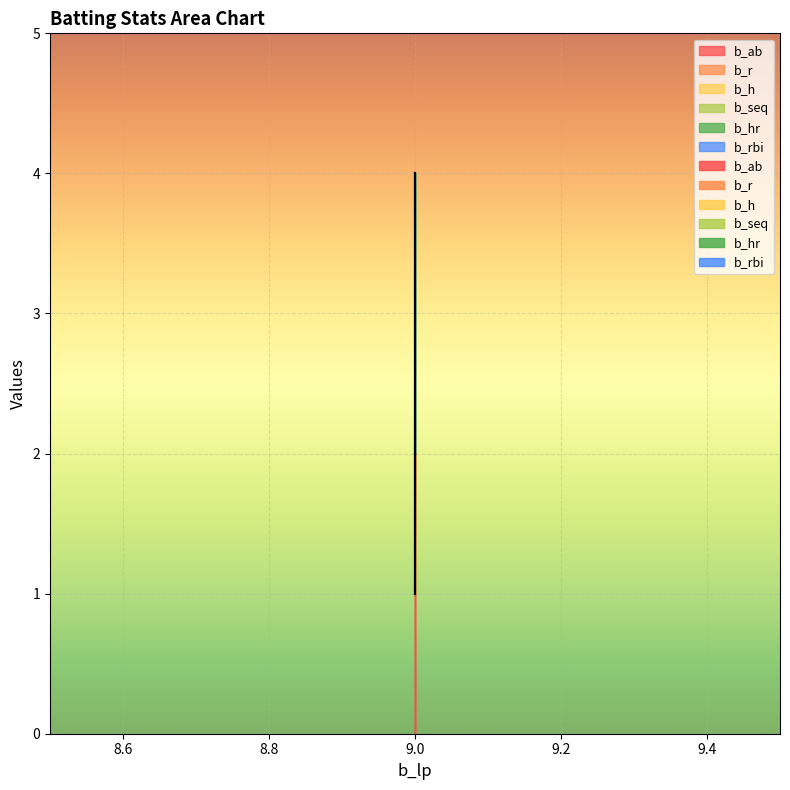

Is the value of b_hr at 9 greater than the value of b_rbi at 9?

No